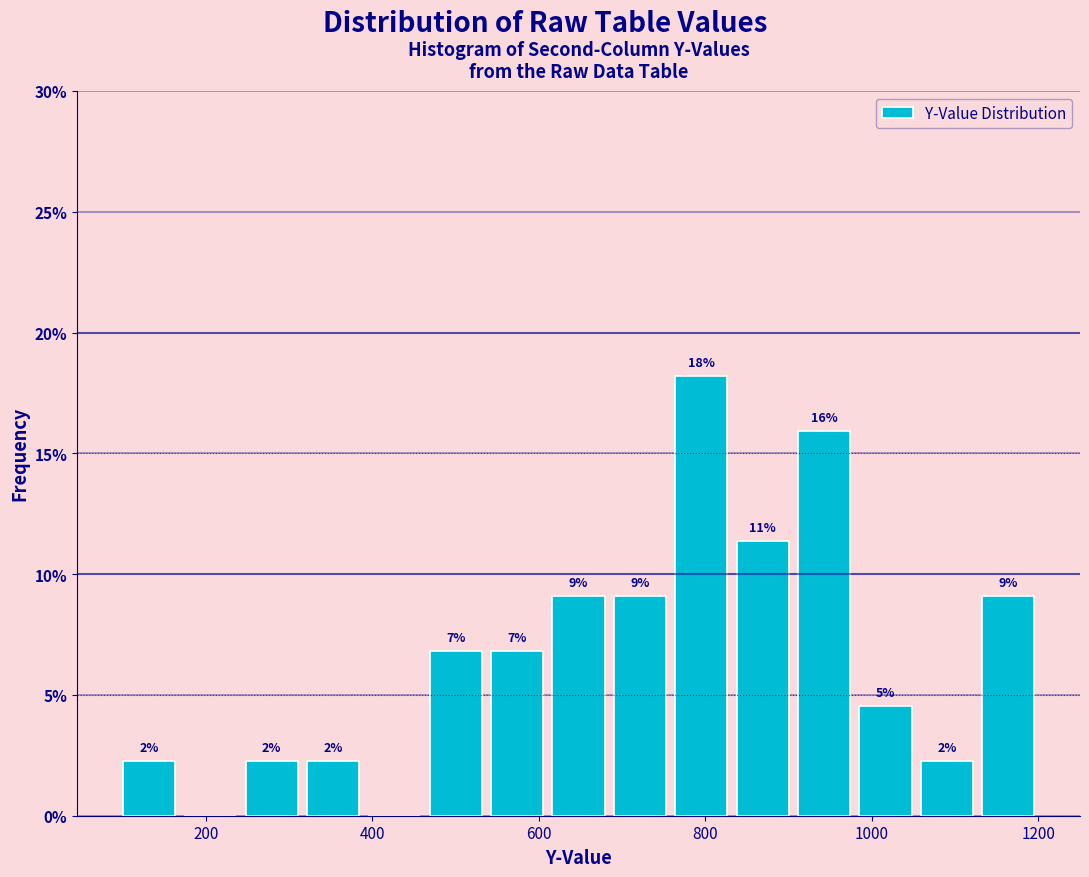

Read against the x-axis, roughly where is the centre of the tallest bar?

800